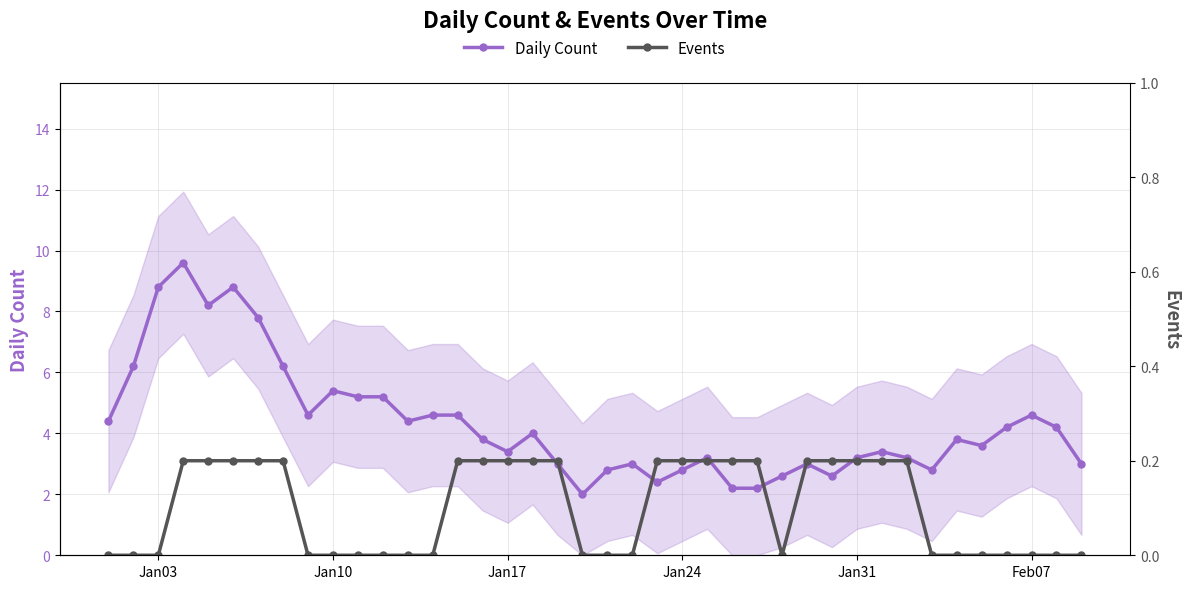

What is the highest value of the Daily Count series?

9.6